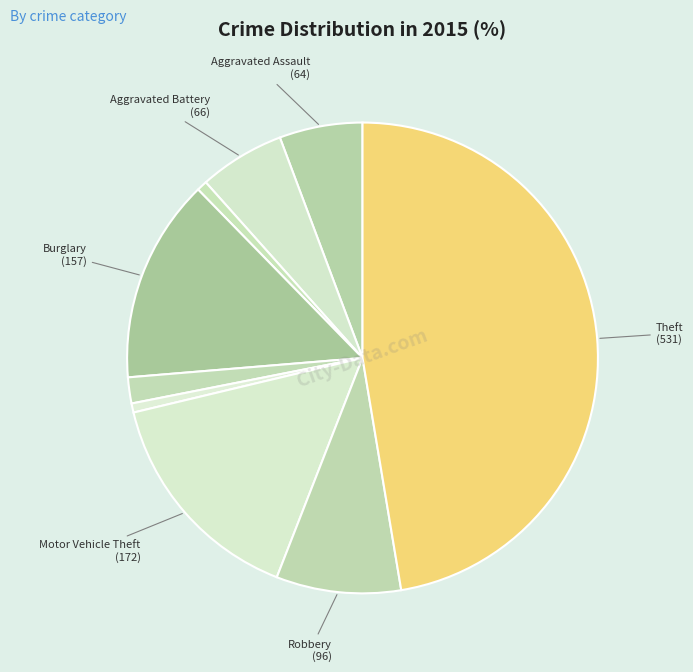

Which slice is the largest?

Theft